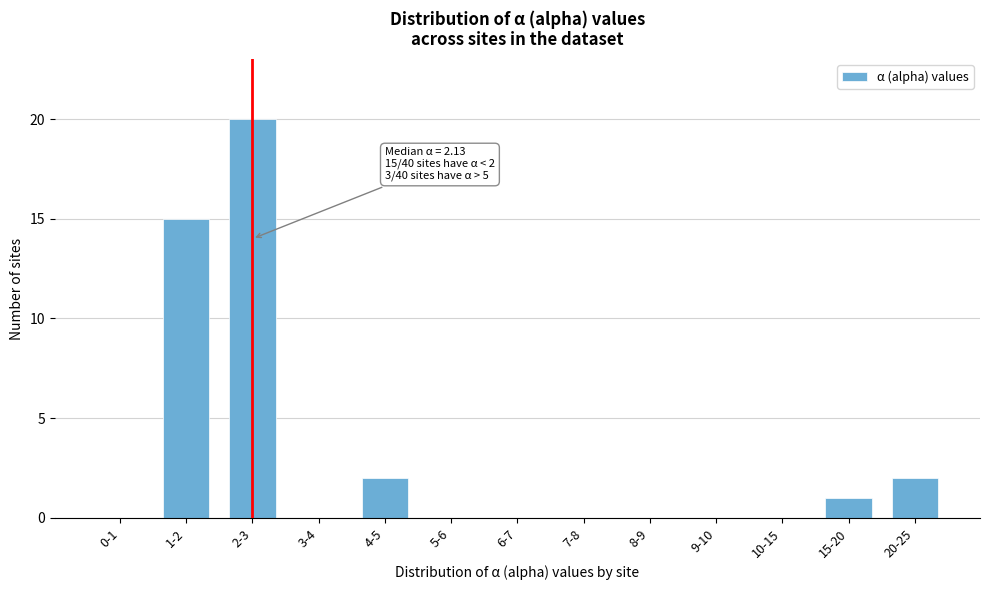

Reading left to right, list all the values displayed in this chart.

0-1=0	1-2=15	2-3=20	3-4=0	4-5=2	5-6=0	6-7=0	7-8=0	8-9=0	9-10=0	10-15=0	15-20=1	20-25=2